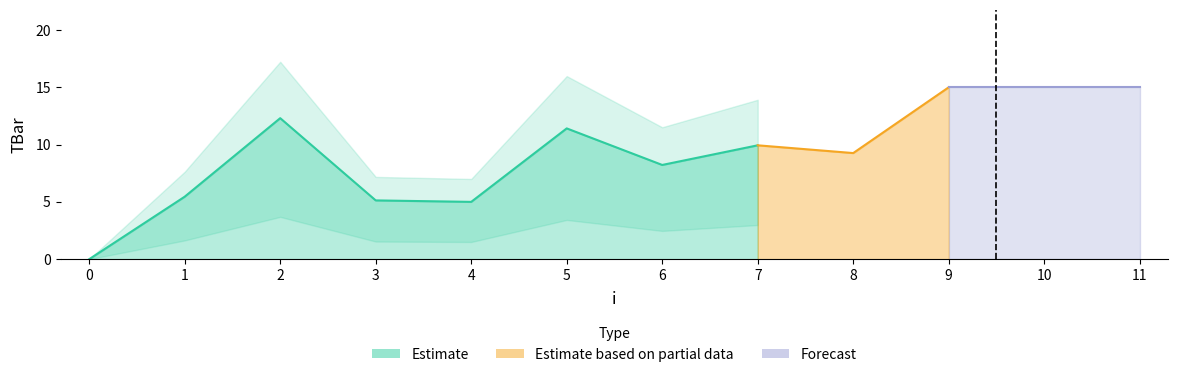

At which category does the data reach its first local valley?

4